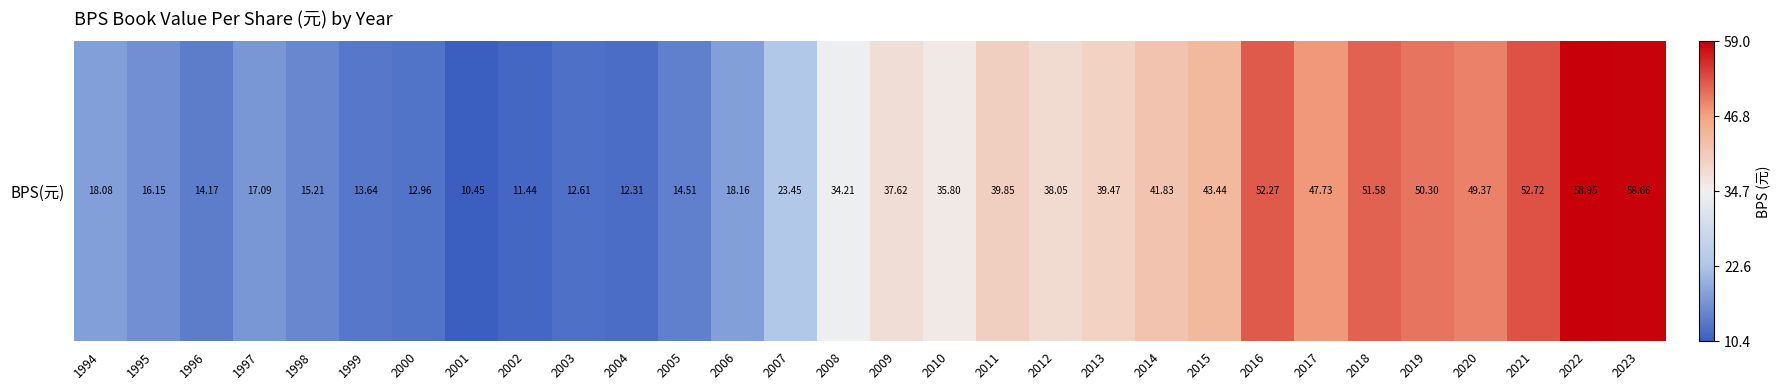

Reading left to right, what are all the values shown in this chart?

1994=18.1	1995=16.1	1996=14.2	1997=17.1	1998=15.2	1999=13.6	2000=13.0	2001=10.4	2002=11.4	2003=12.6	2004=12.3	2005=14.5	2006=18.2	2007=23.4	2008=34.2	2009=37.6	2010=35.8	2011=39.9	2012=38.0	2013=39.5	2014=41.8	2015=43.4	2016=52.3	2017=47.7	2018=51.6	2019=50.3	2020=49.4	2021=52.7	2022=59.0	2023=58.7